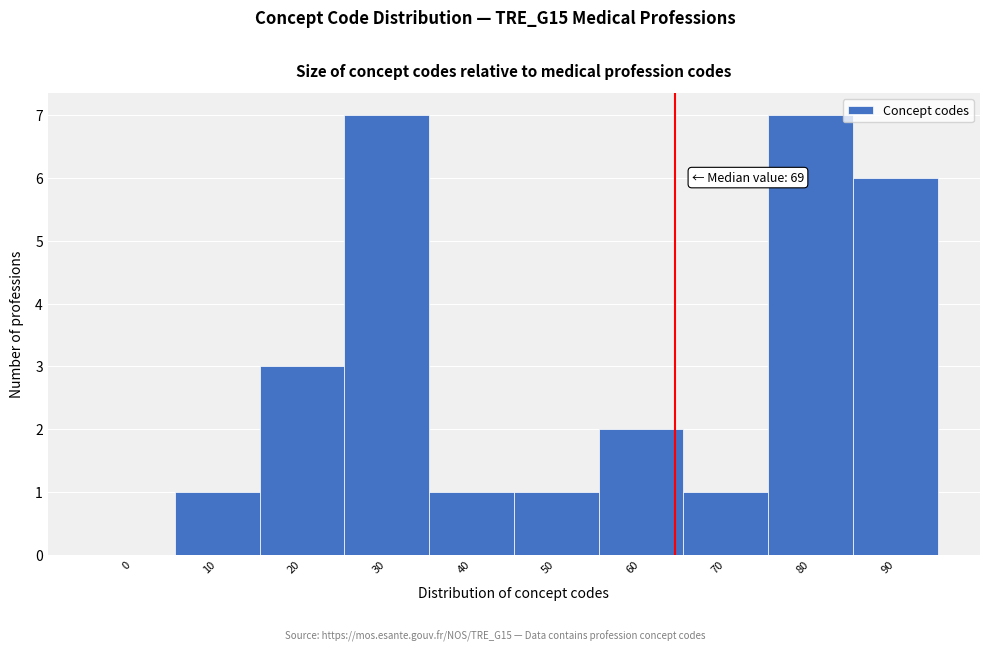

Reading right to left, extract all data points from this chart.

90=6	80=7	70=1	60=2	50=1	40=1	30=7	20=3	10=1	0=0